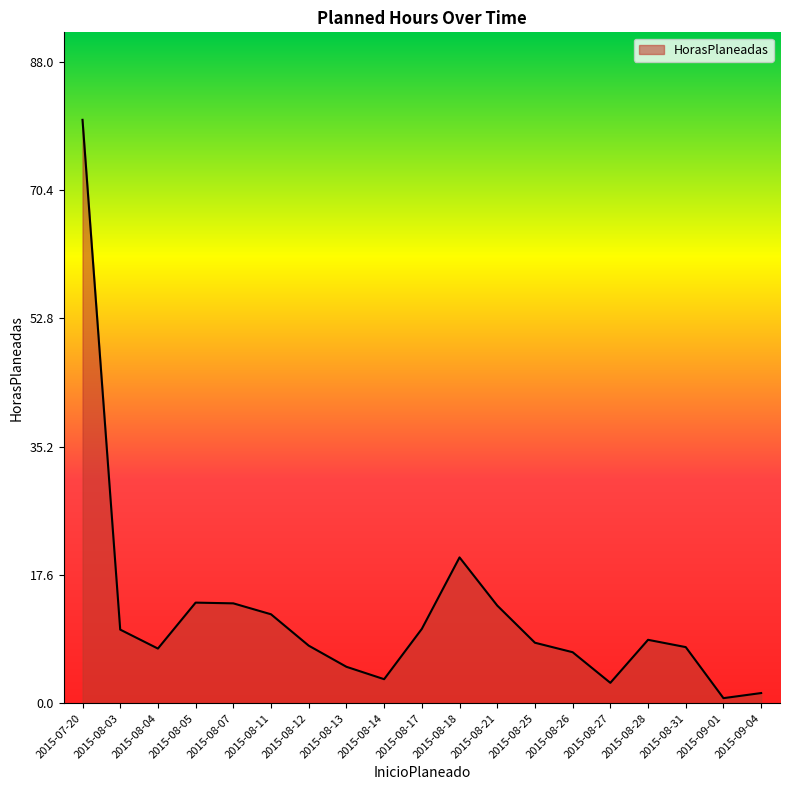

What is the ratio of the value at 2015-07-20 to the value at 2015-08-26?

11.4